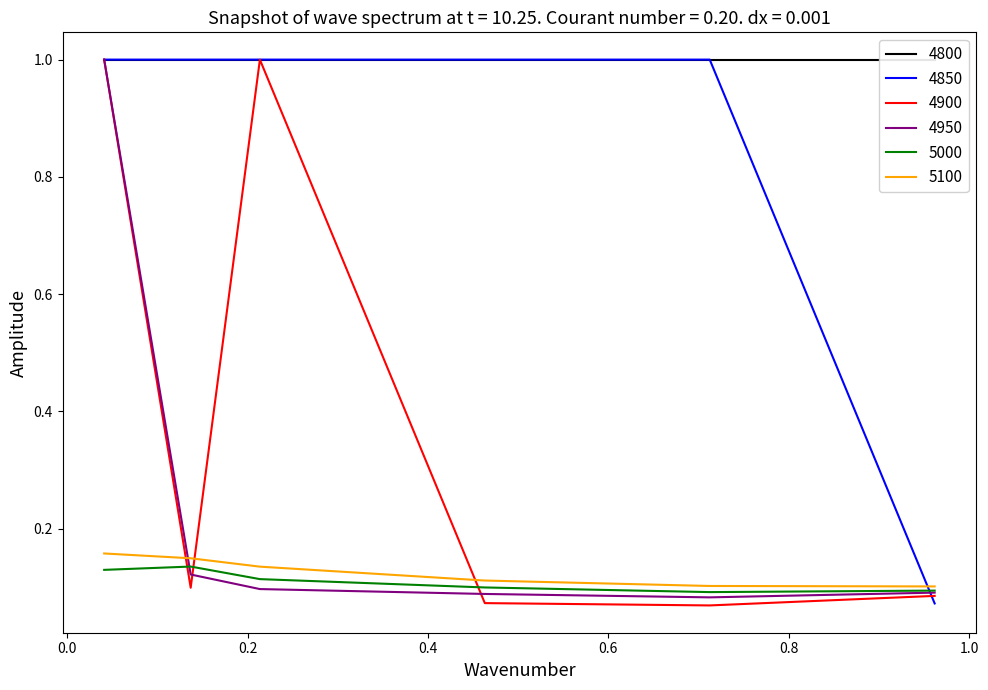

True or false: 5000 and 4850 intersect in this chart.

True